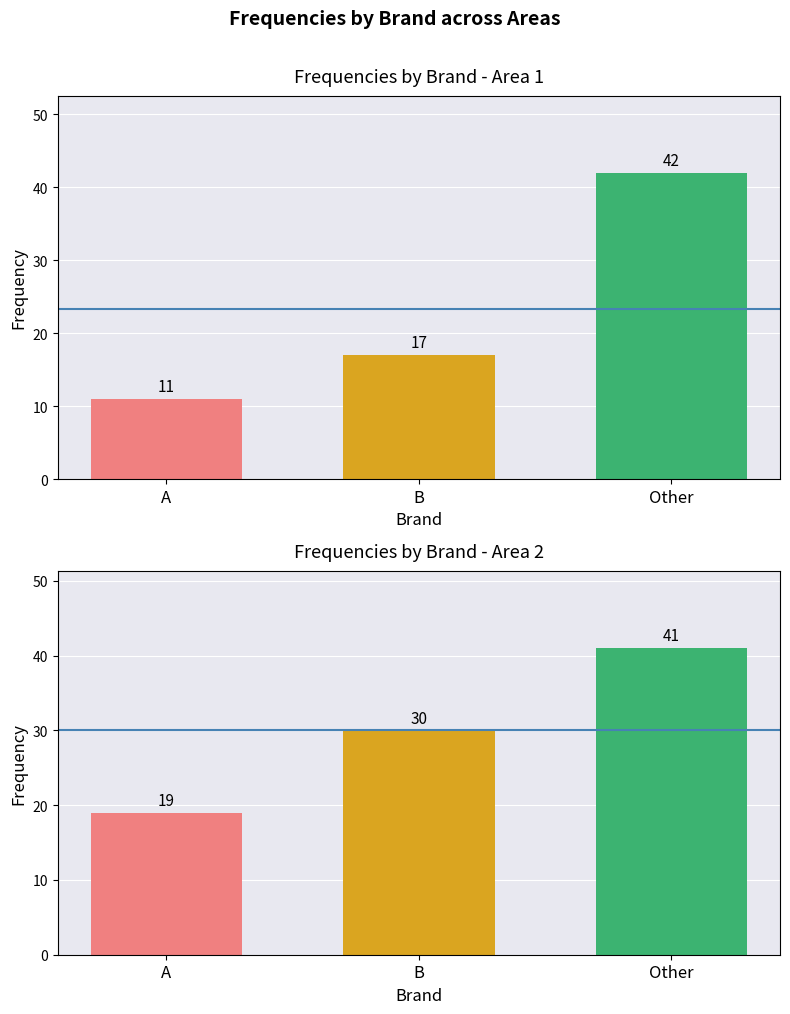

Reading left to right, extract all data points from this chart.

Area 1: A=11	B=17	Other=42
Area 2: A=19	B=30	Other=41